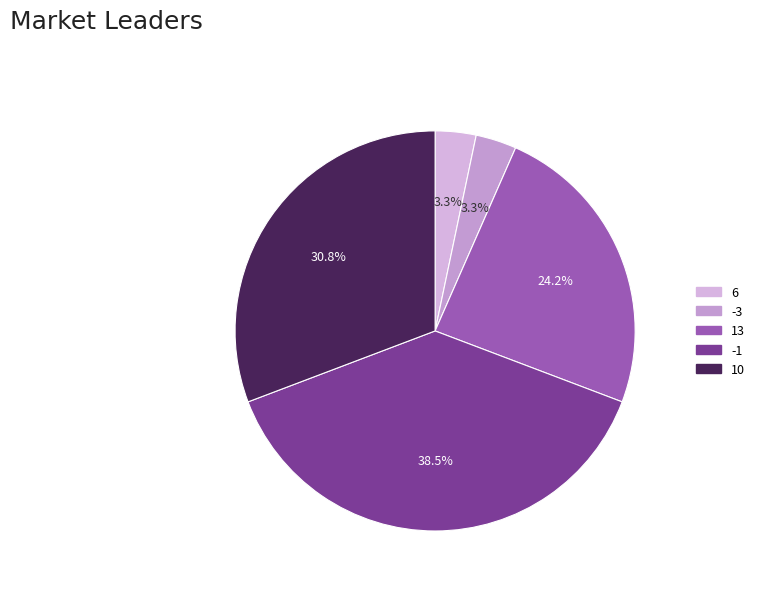

Is there any slice that represents more than half of the pie?

No